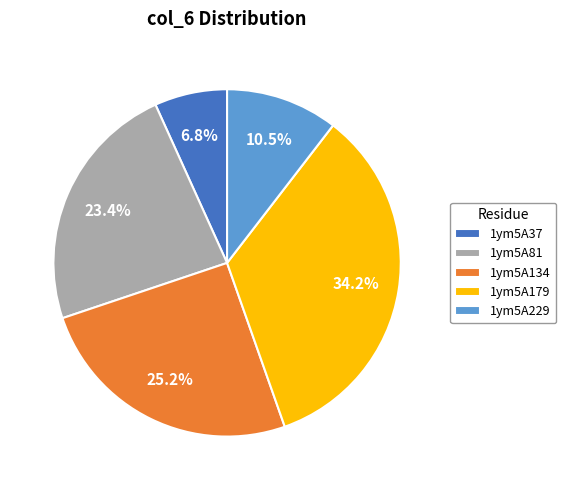

What is the largest slice in the pie chart?

1ym5A179